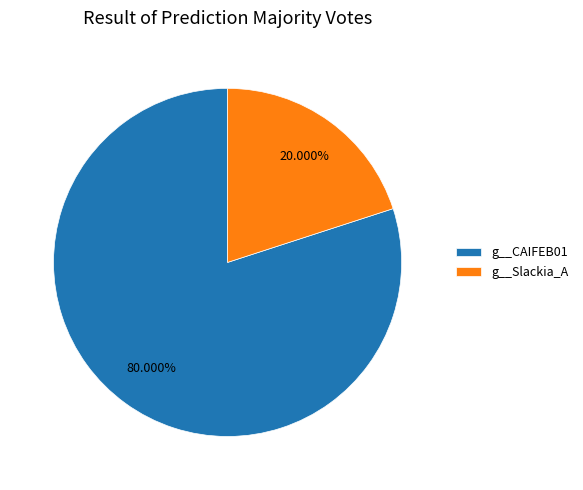

Do g__Slackia_A and g__CAIFEB01 together represent more than half of the pie?

Yes